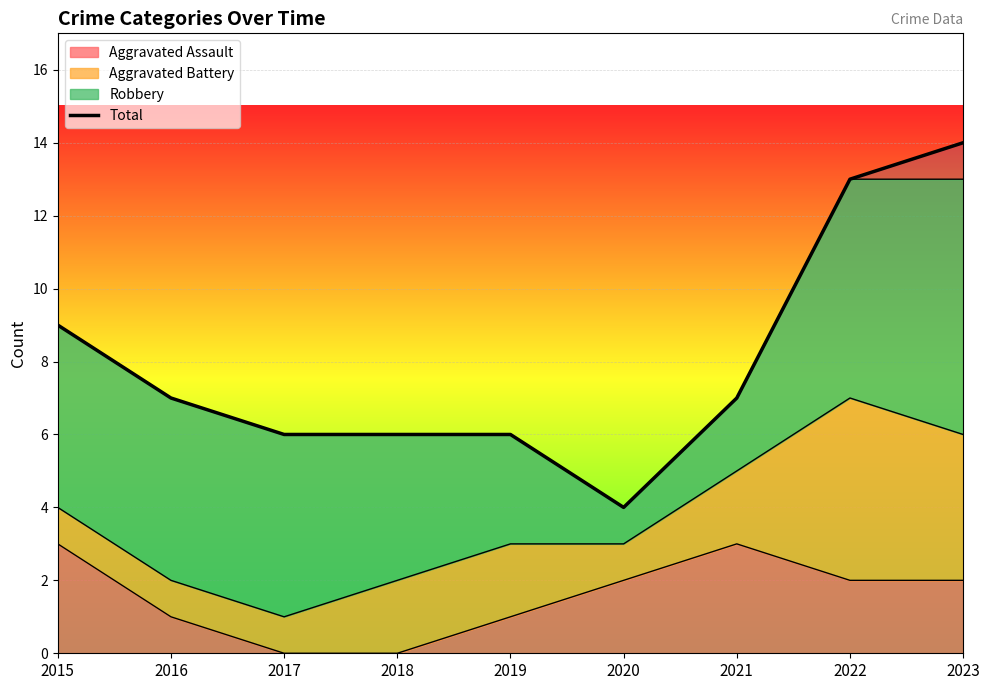

What is the smallest value displayed?

4